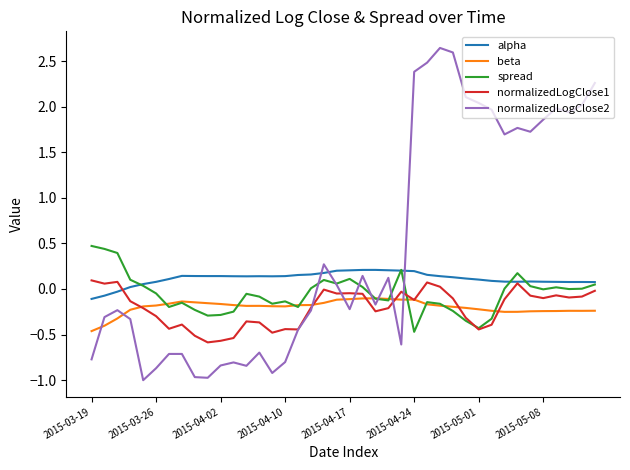

Which series has the largest total across all categories?

normalizedLogClose2